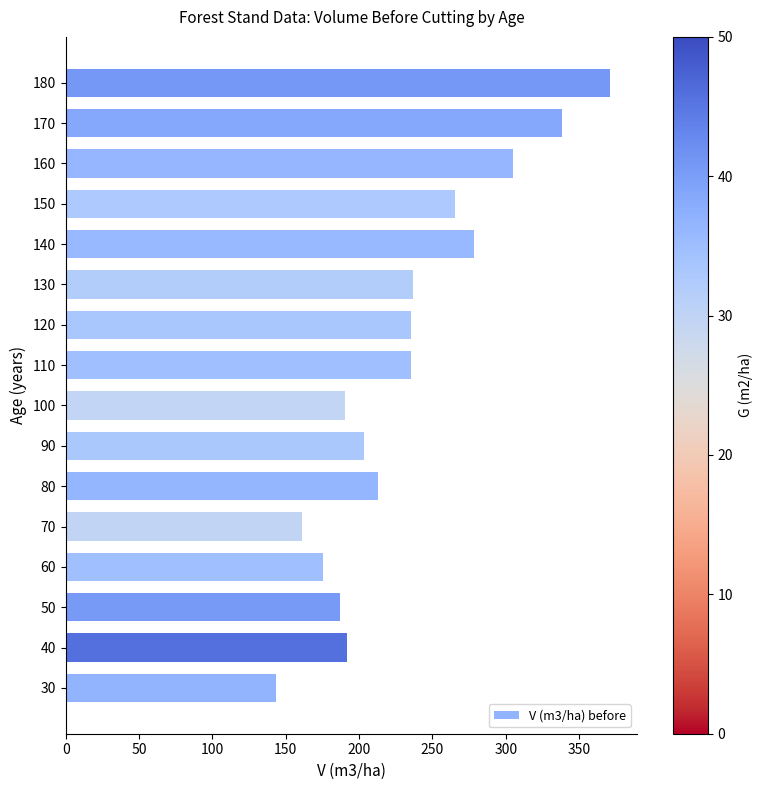

What is the sum of all values?

3729.9